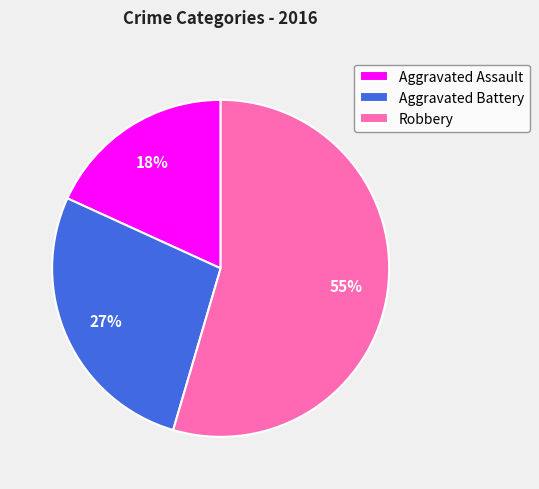

What percentage is the Robbery slice, to the nearest percent?

55%